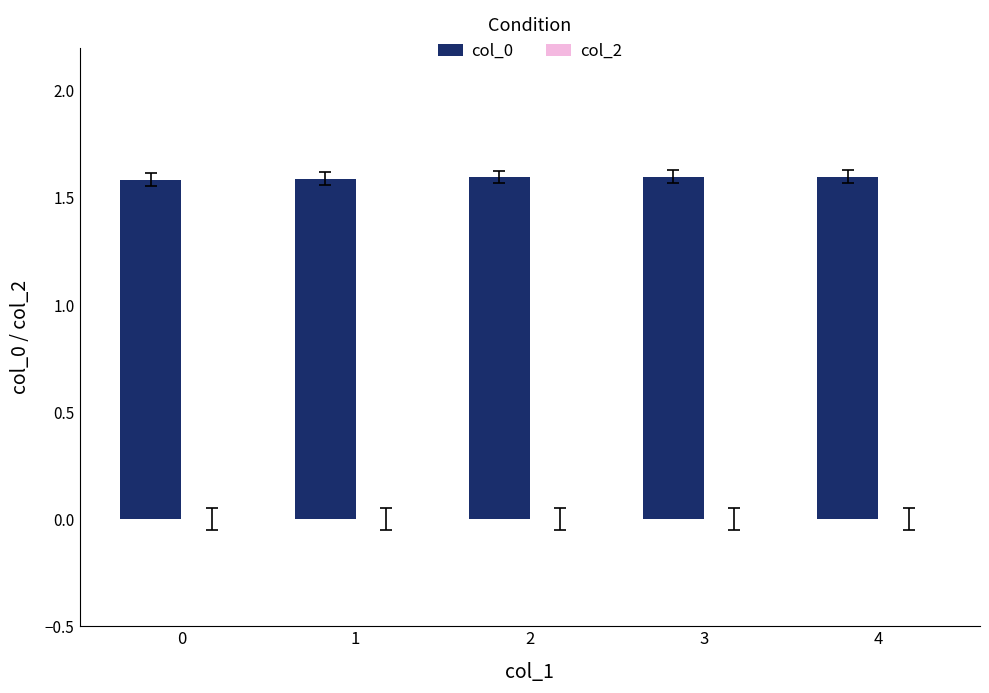

What is the sum of the values at 1 and 2?

3.2